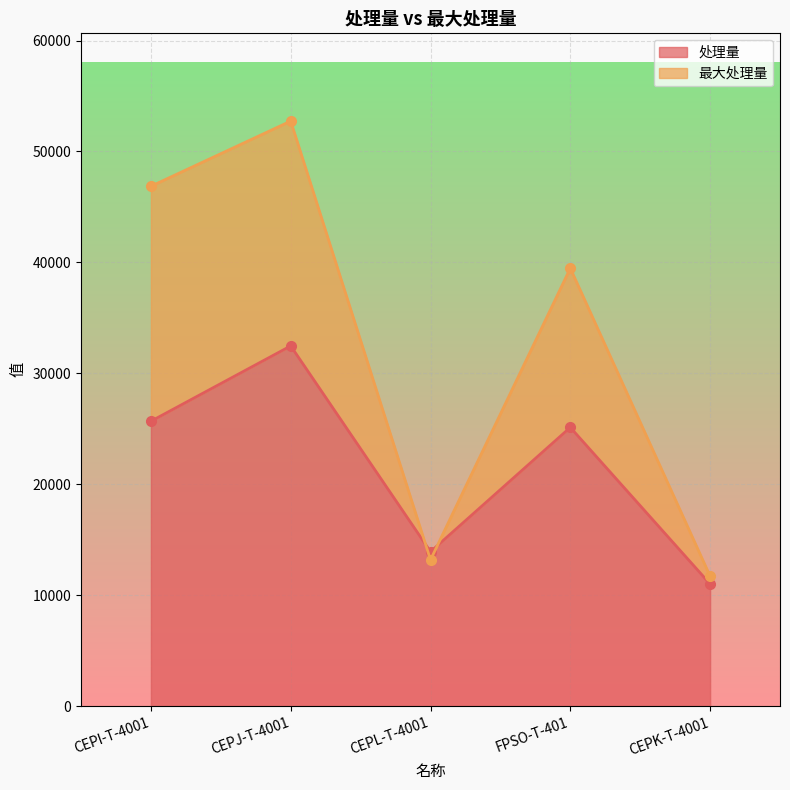

At which category is the sum across all series the highest?

CEPJ-T-4001